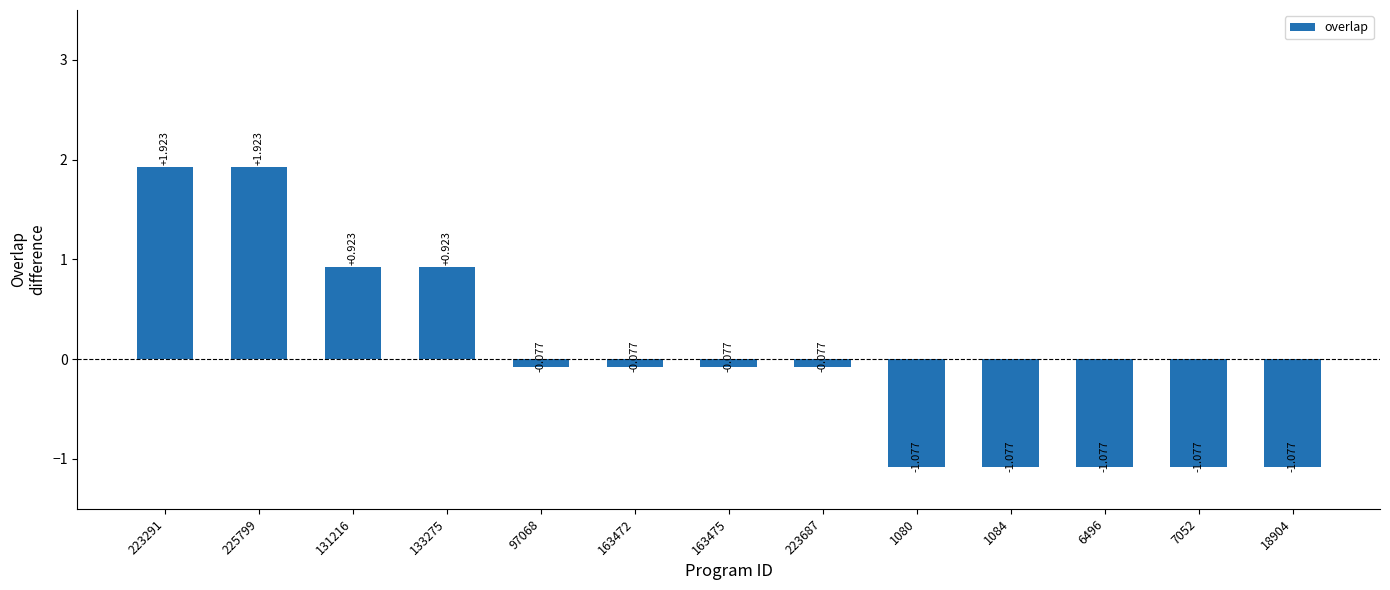

Which category has the highest value across all series?

223291